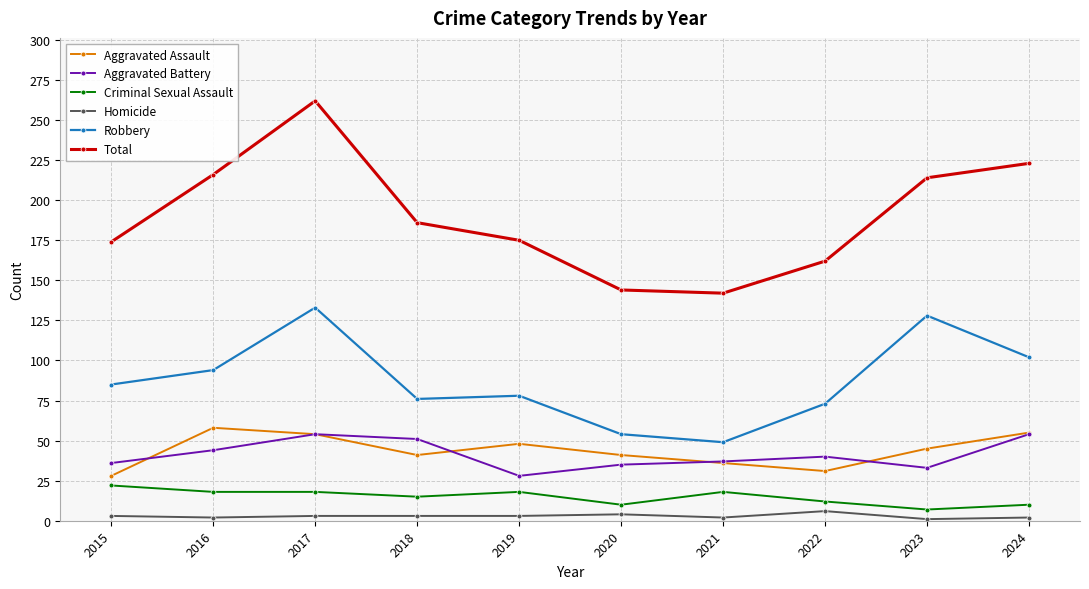

True or false: Total has more than 2 interior local peaks.

False